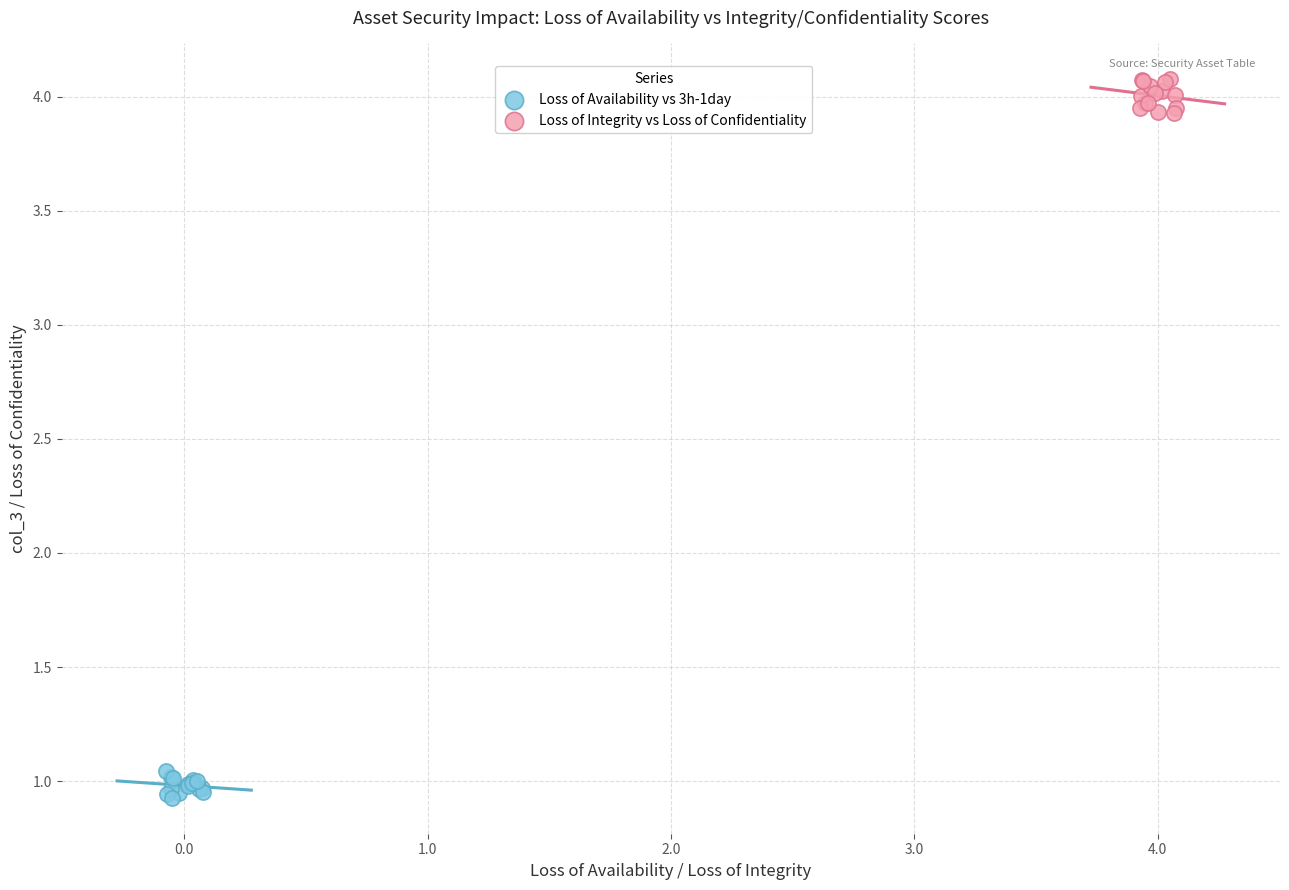

Which series contains the highest Y value?

Loss of Integrity vs Loss of Confidentiality